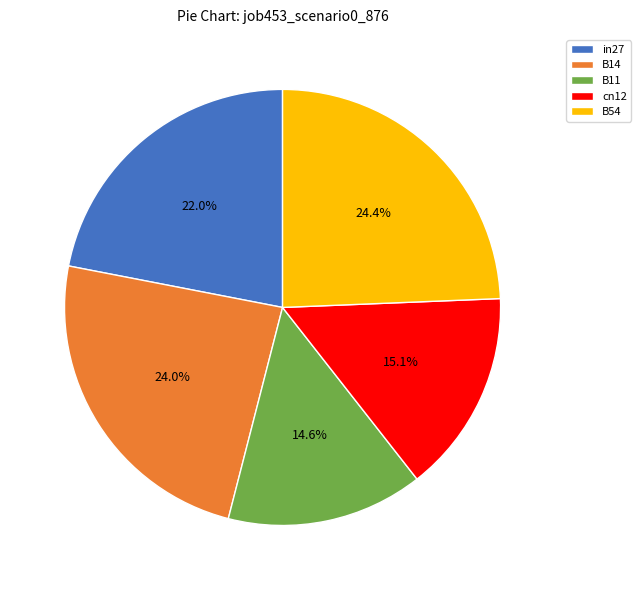

How many slices are in this pie chart?

5